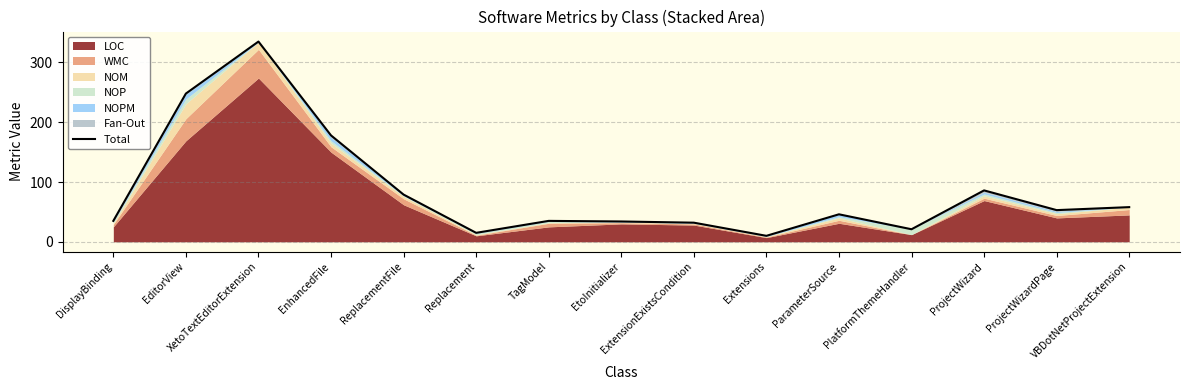

What is the label of the 9th point from the left?

ExtensionExistsCondition